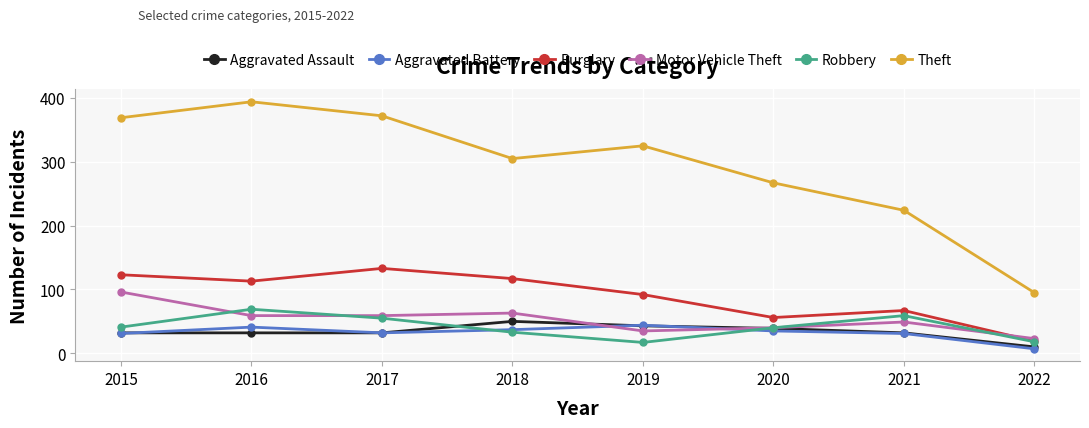

What is the value of the Aggravated Assault point at the 3rd from the left?

32